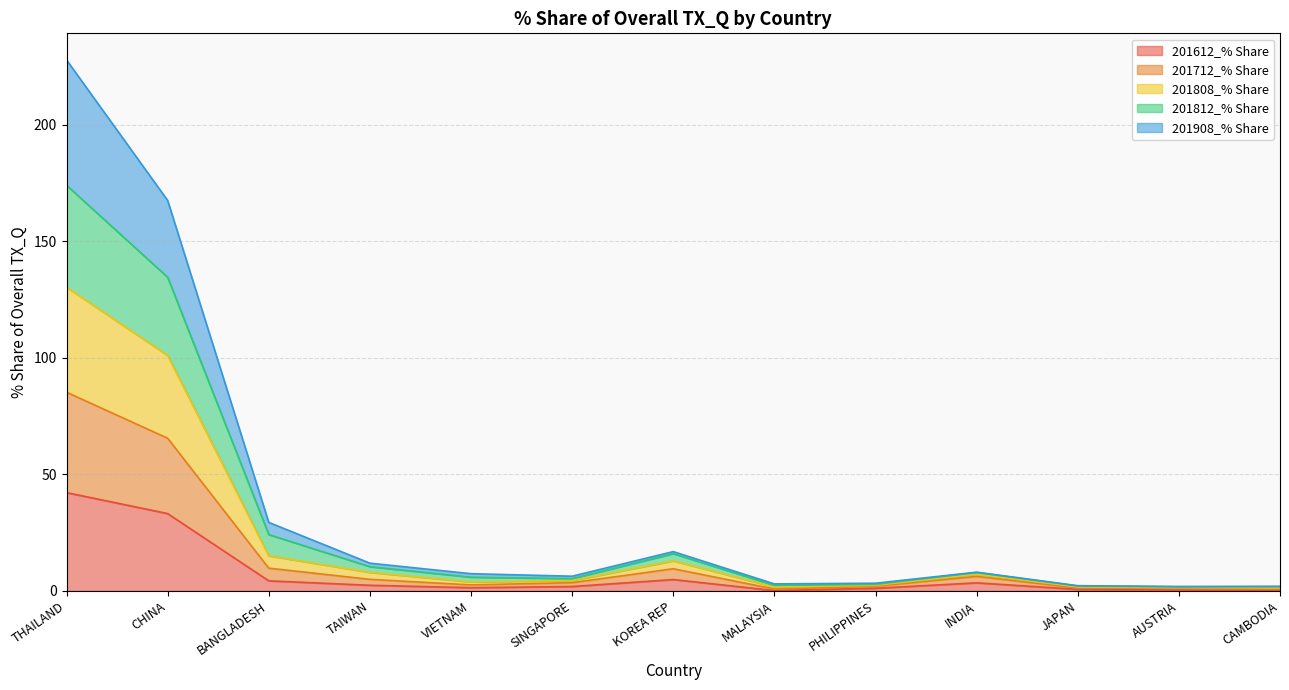

List the series in order of their overall mean, lowest first.

201612_% Share, 201712_% Share, 201908_% Share, 201808_% Share, 201812_% Share